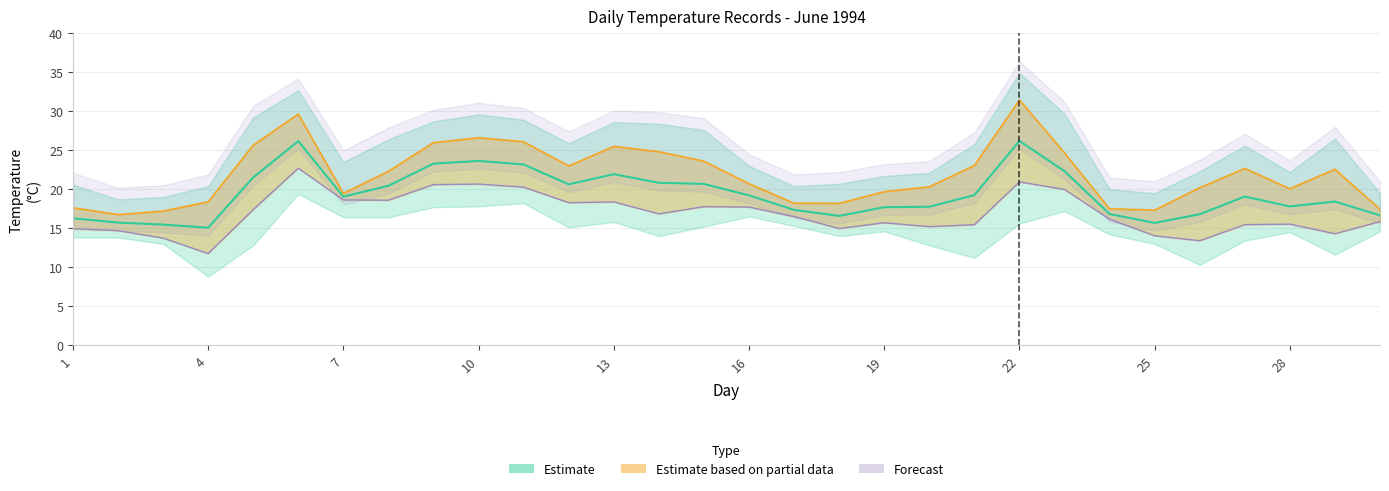

Which has a higher value, 28 or 10?

10